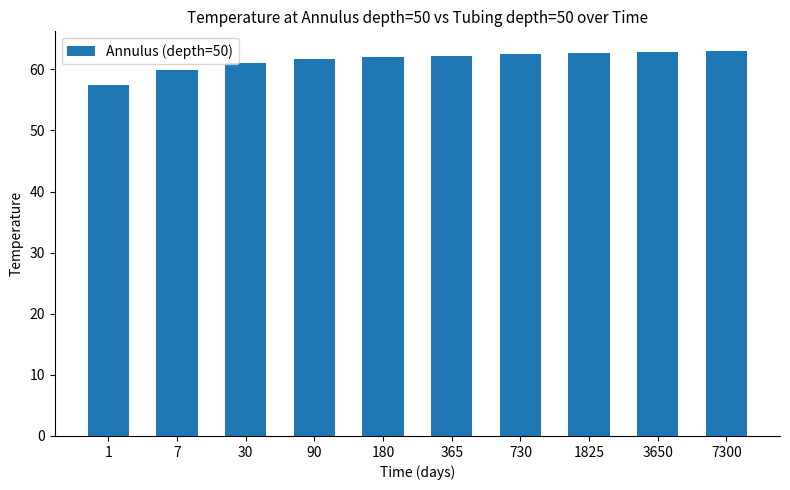

What is the sum of all values?

615.4